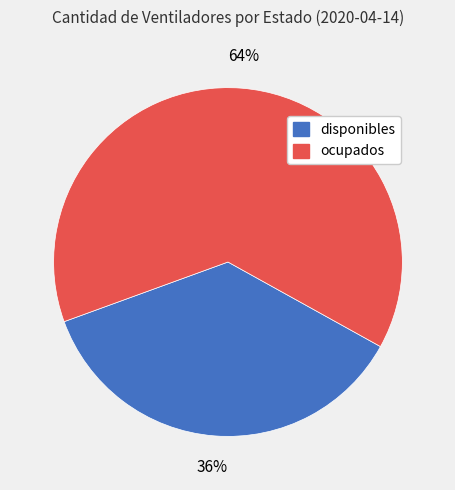

How many slices are in this pie chart?

2